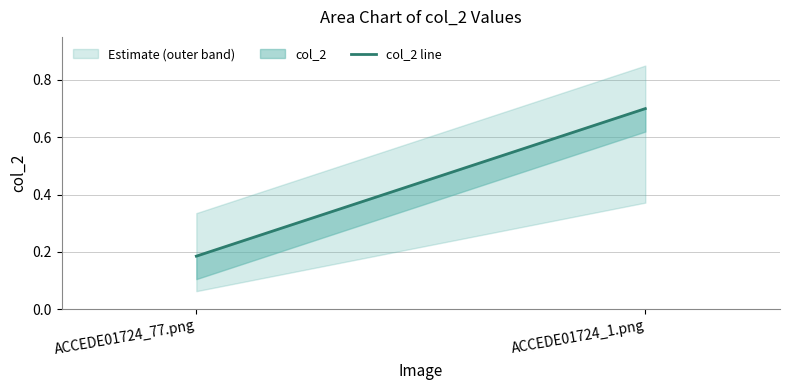

What is the smallest value displayed?

0.2